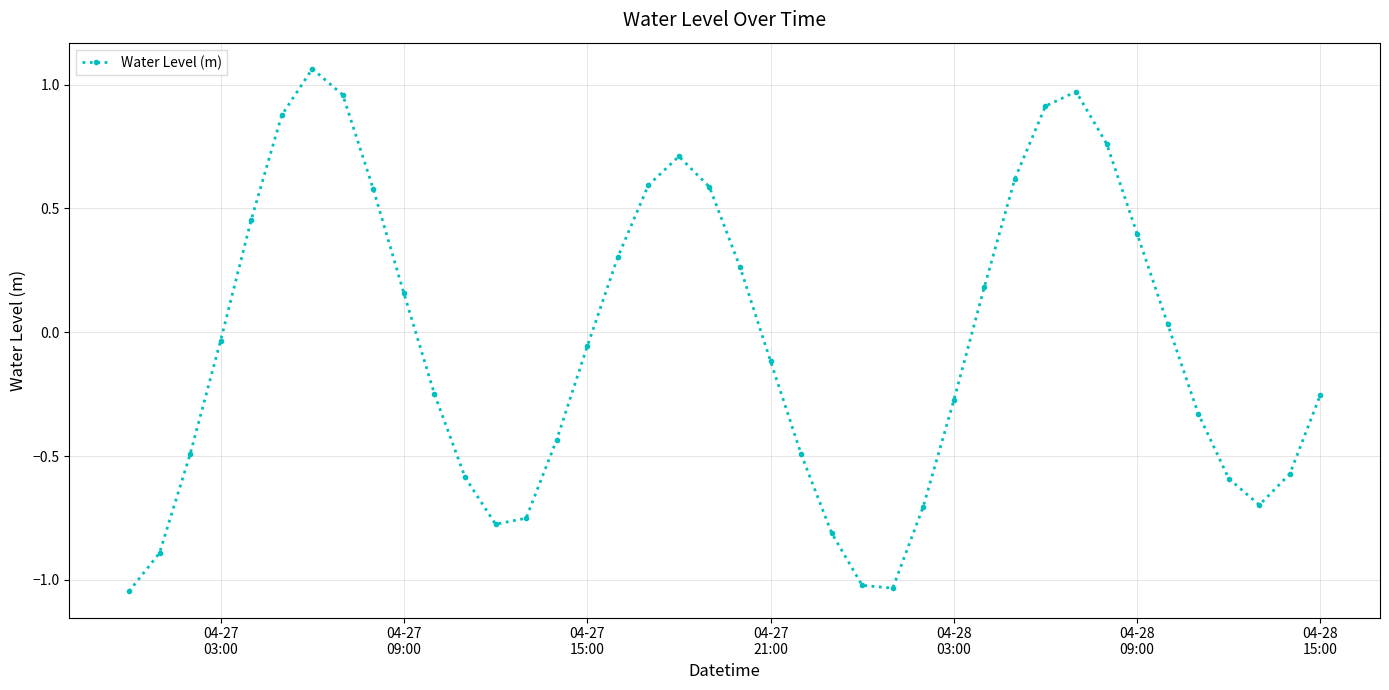

True or false: the data has more than 0 interior local peaks.

True